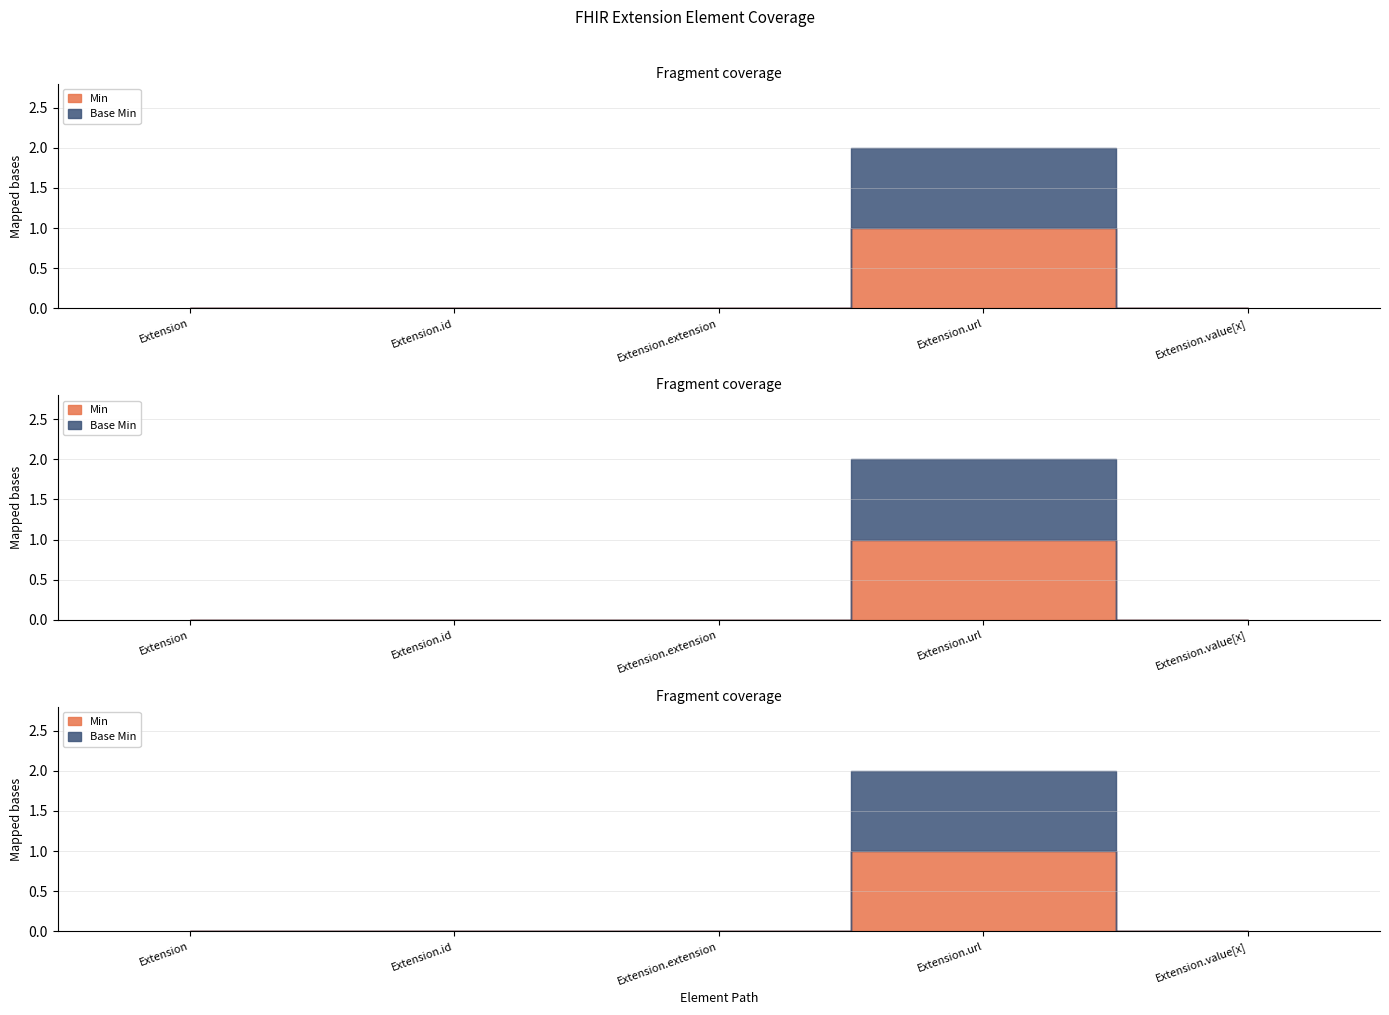

At which category is the sum across all series the highest?

Extension.url